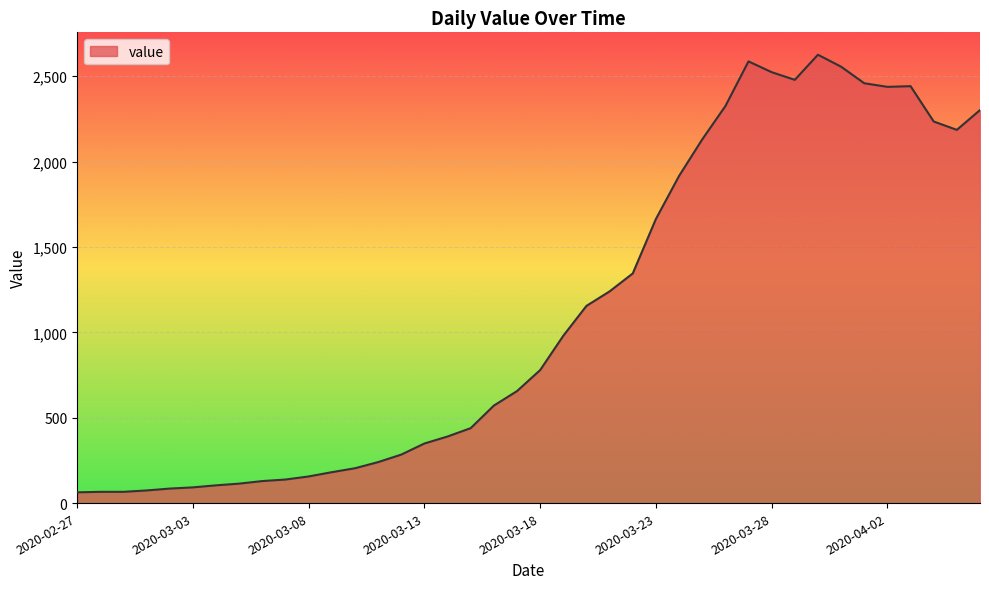

What is the smallest value displayed?

63